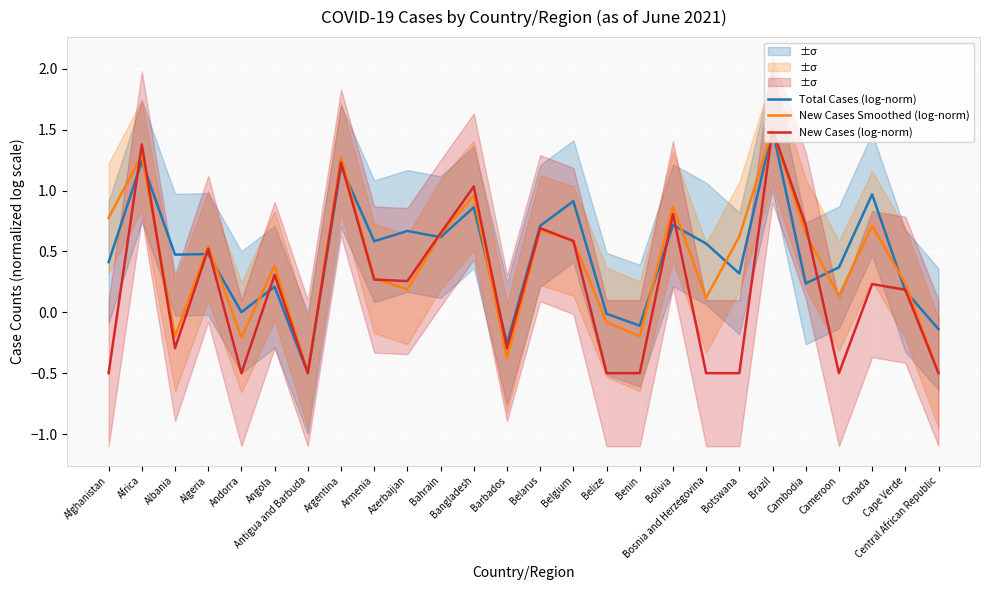

What is the total value across all series at Brazil?

4.5